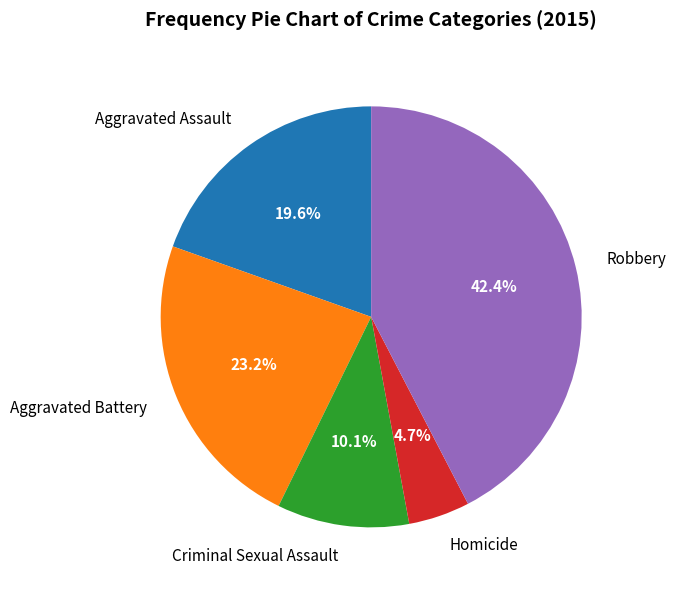

Approximately how many times larger is the value at Aggravated Assault compared to Criminal Sexual Assault?

1.9